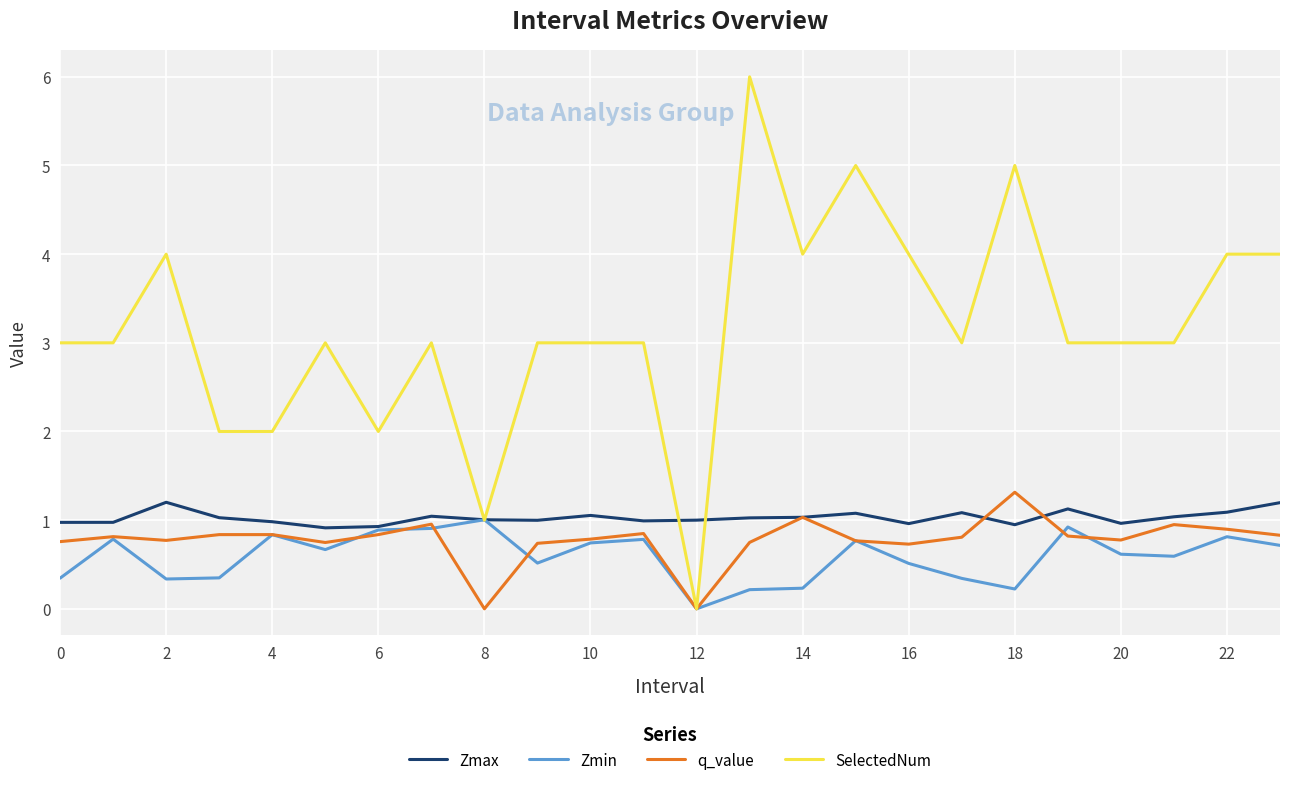

Which series has the largest range (max minus min)?

SelectedNum